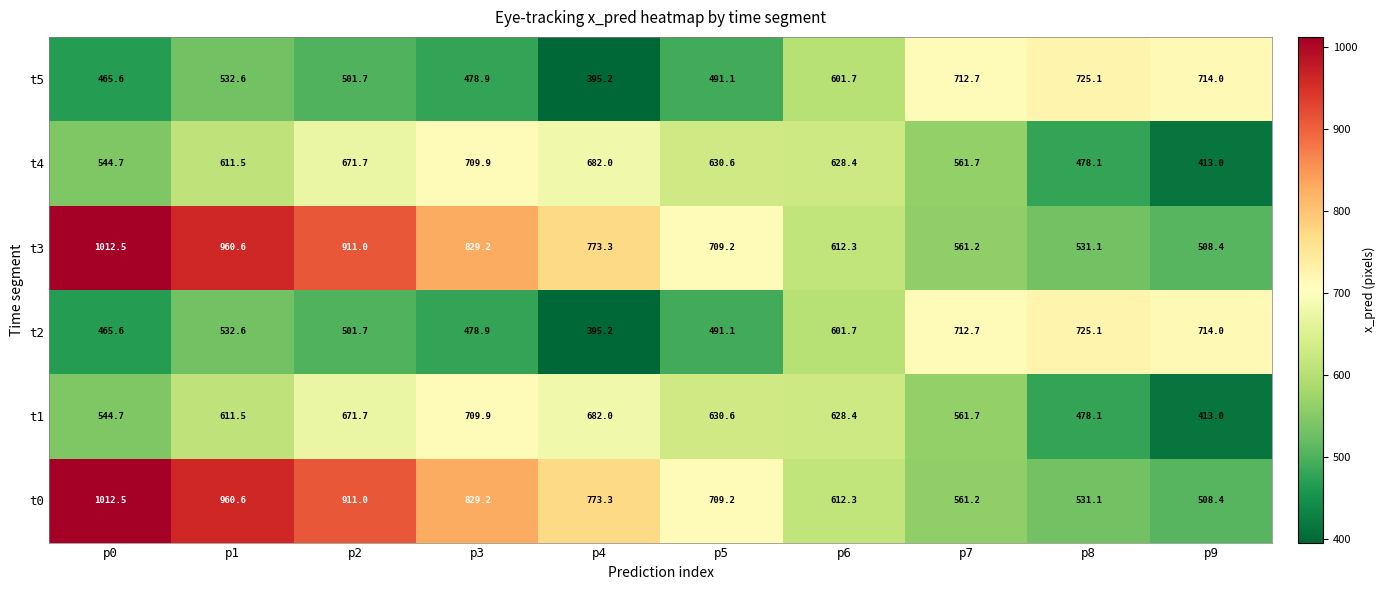

Count the number of categories in the chart.

10